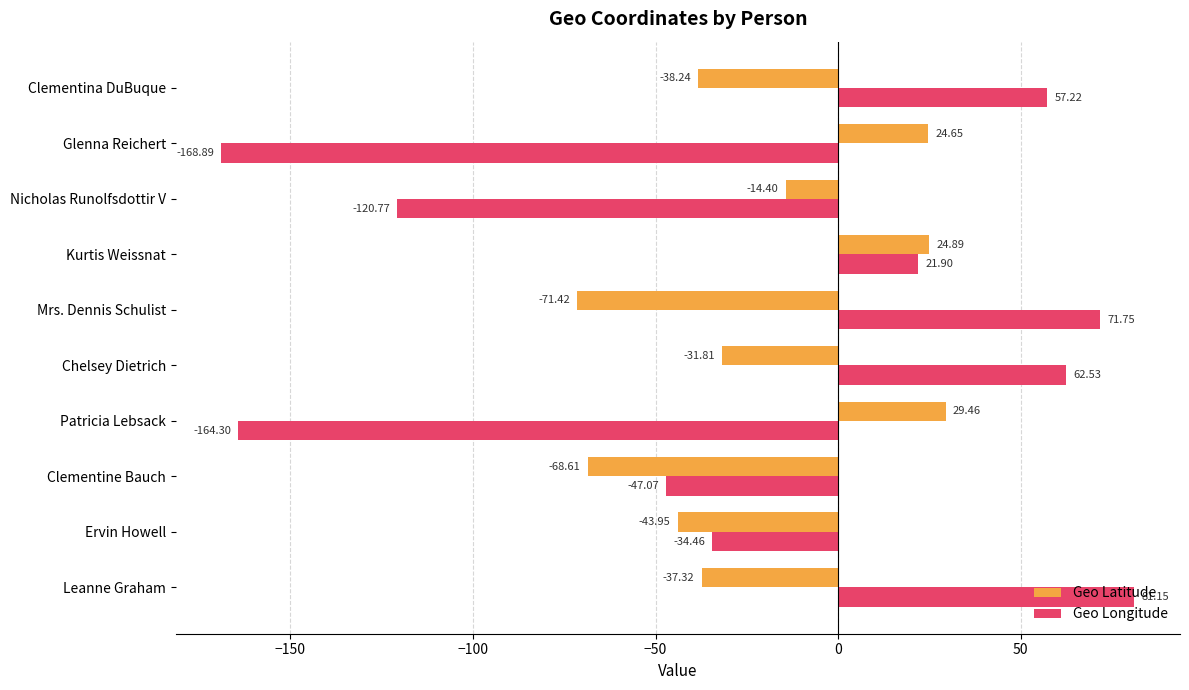

Which series changed the most between Leanne Graham and Kurtis Weissnat?

Geo Latitude